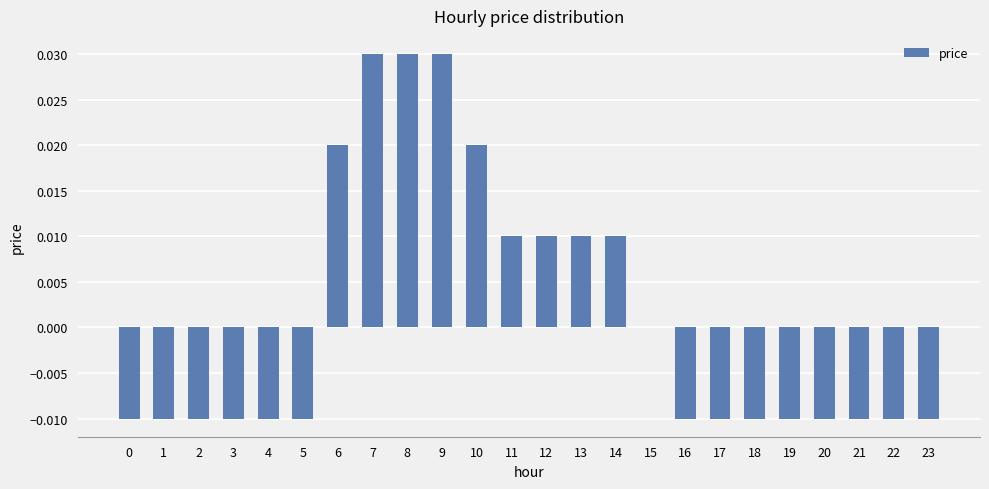

Which has a higher value, 7 or 2?

7